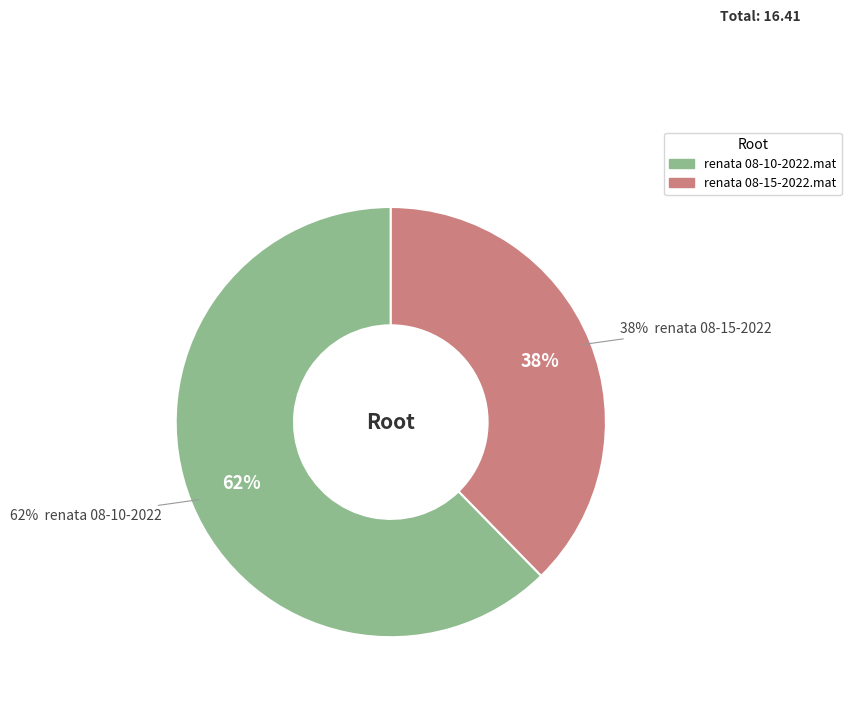

True or false: renata 08-15-2022.mat accounts for 38% of the total.

True